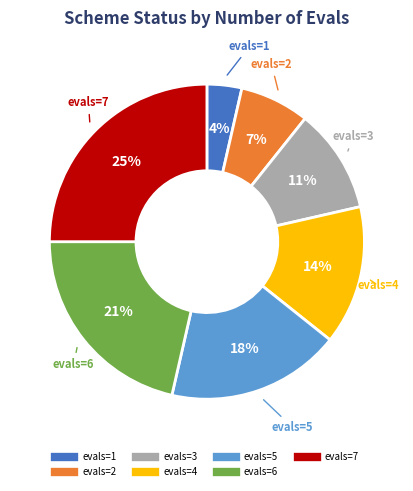

How many slices are in this pie chart?

7